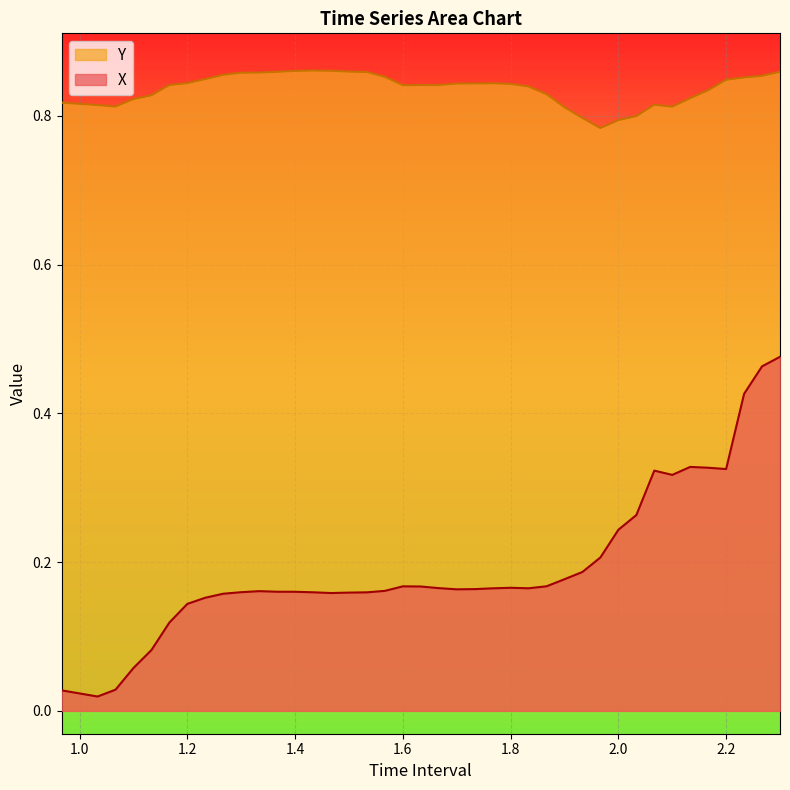

What is the average value of the X series?

0.2